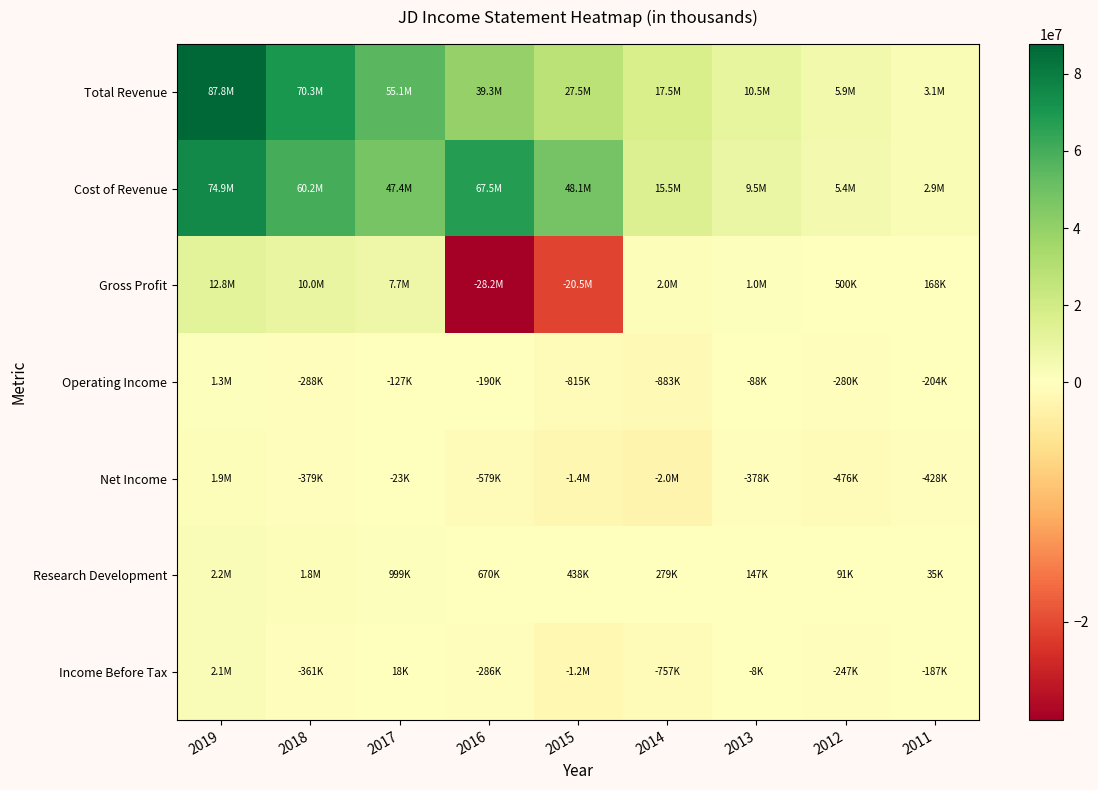

How many distinct data groups are displayed?

7